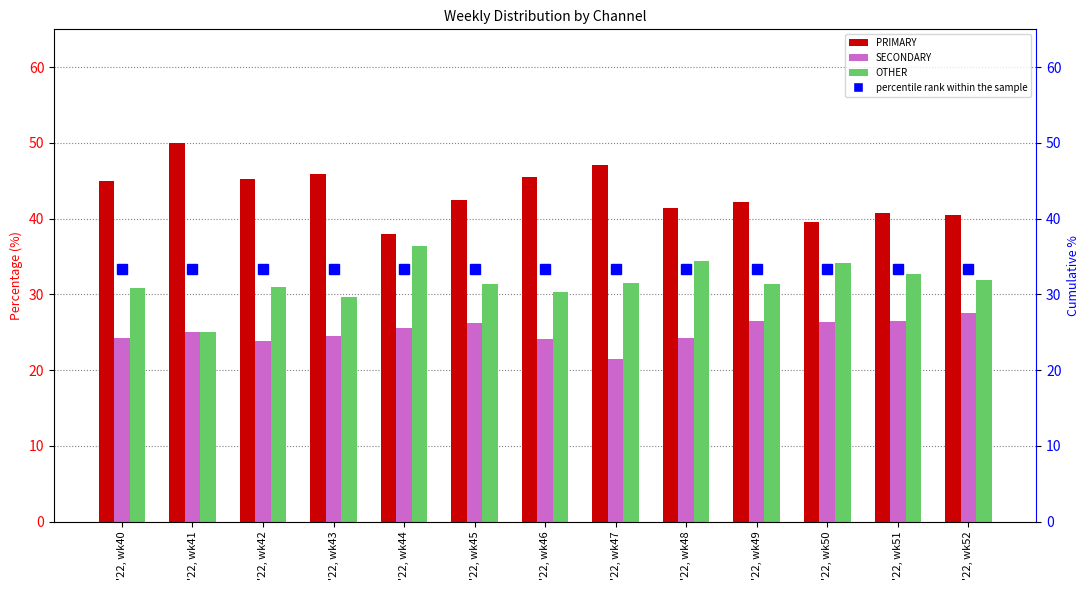

True or false: PRIMARY has a value of 50.0 at '22, wk41.

True